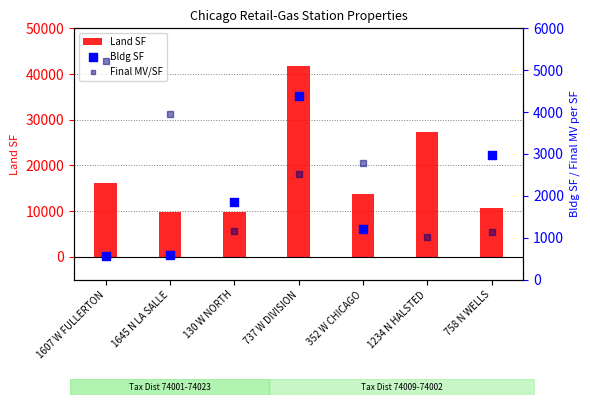

Which series has the largest total across all categories?

Land SF